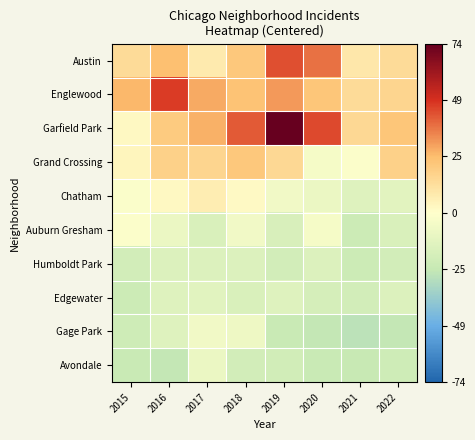

Rank the series by their maximum value, from lowest to highest.

Humboldt Park, Edgewater, Avondale, Gage Park, Auburn Gresham, Chatham, Grand Crossing, Austin, Englewood, Garfield Park